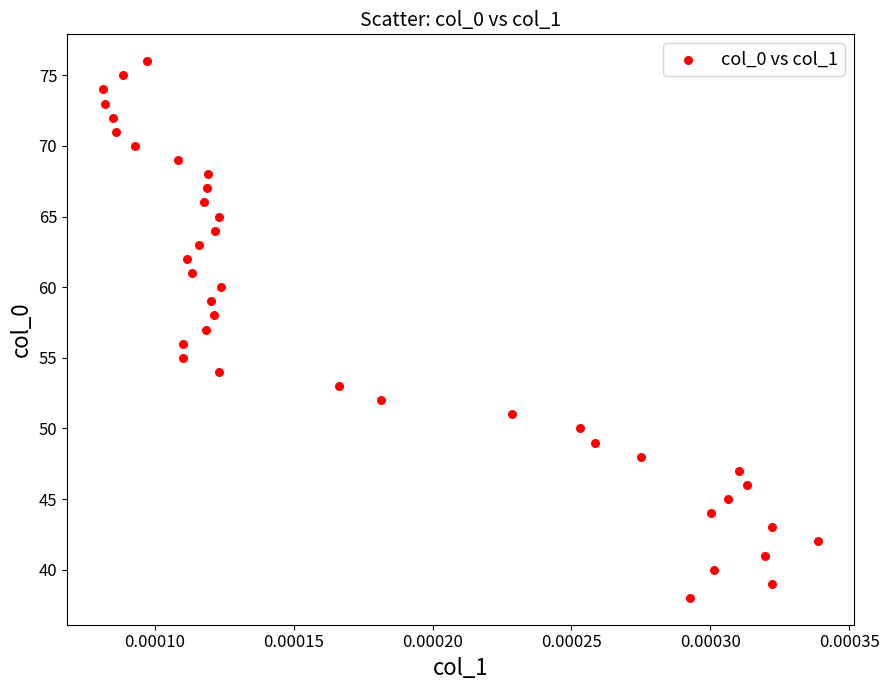

What is the range of Y values (max minus min)?

38